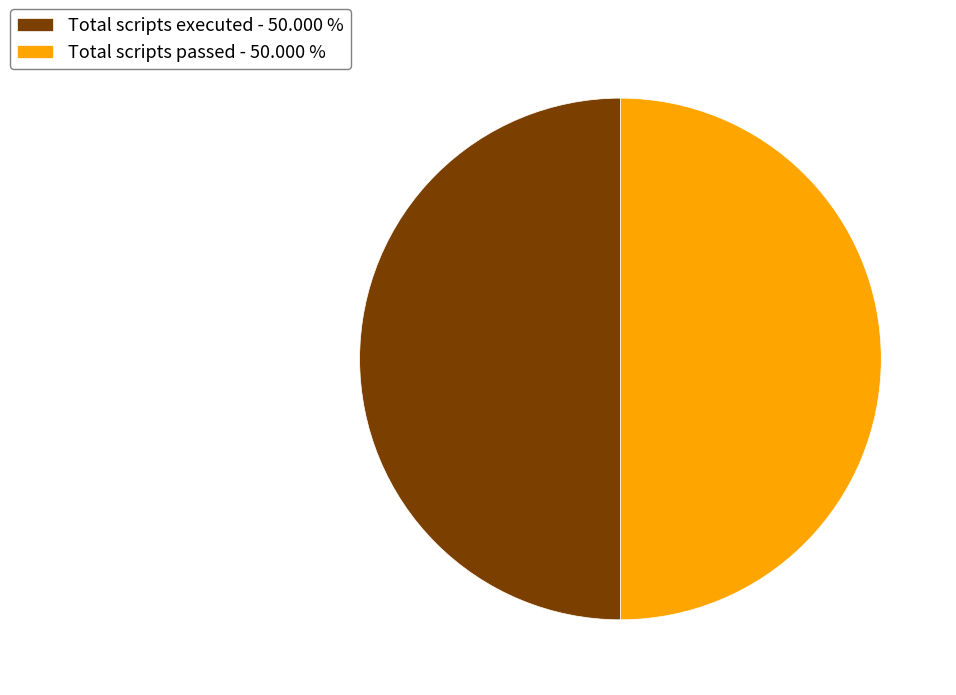

How many segments does this pie chart have?

2